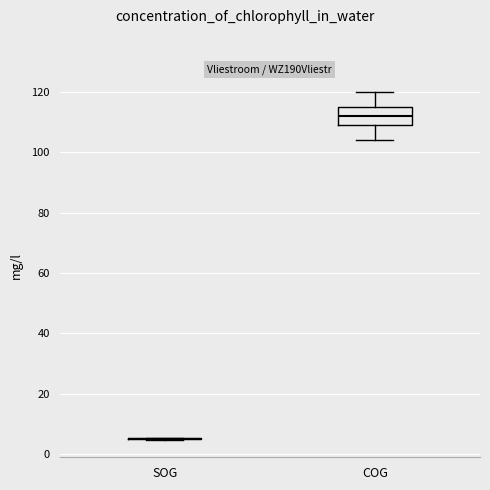

Reading left to right, read every box against the y-axis: the position of its median line, the range the box covers, and the ends of its whiskers. The values are not printed on the chart, so give them approximately, as read against the axis.

SOG: box collapsed to a line at 6, whiskers 4 to 6
COG: median 112, box 110 to 116, whiskers 104 to 120